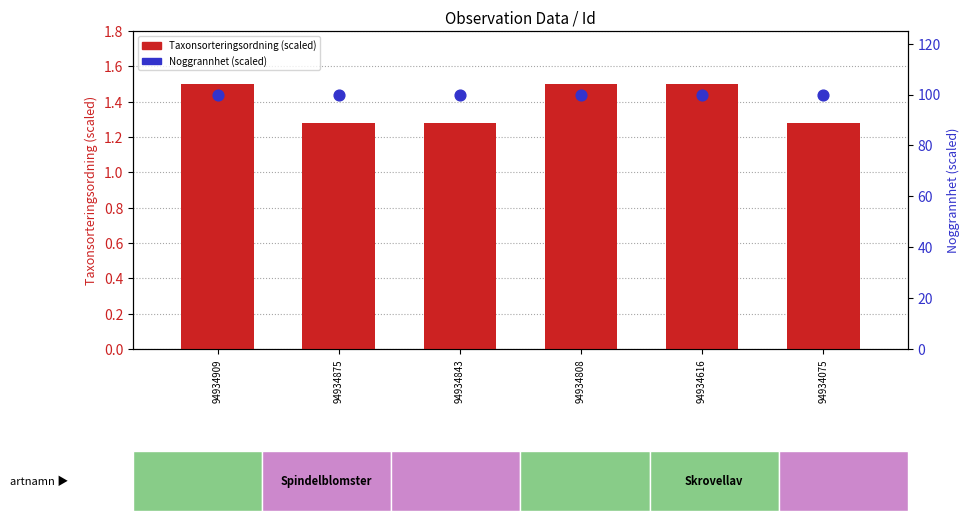

Which series has the widest spread of Y values?

Taxonsorteringsordning (scaled)